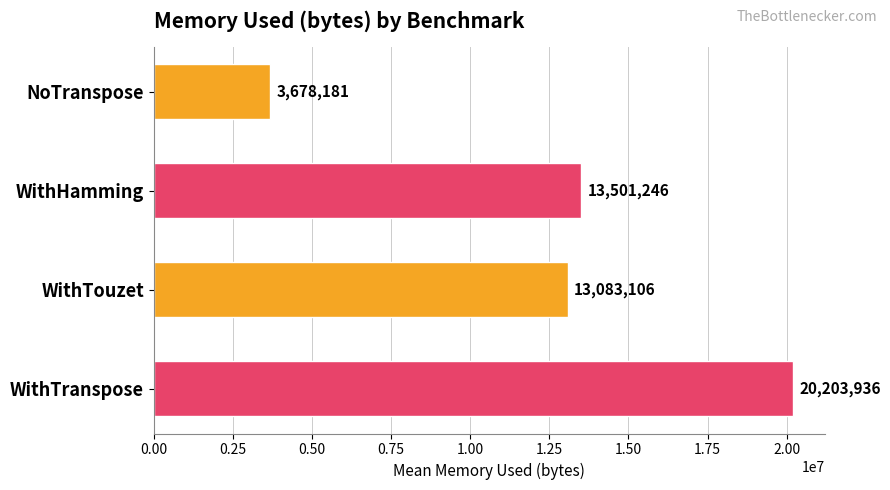

What is the difference between the maximum and minimum values?

16525755.2